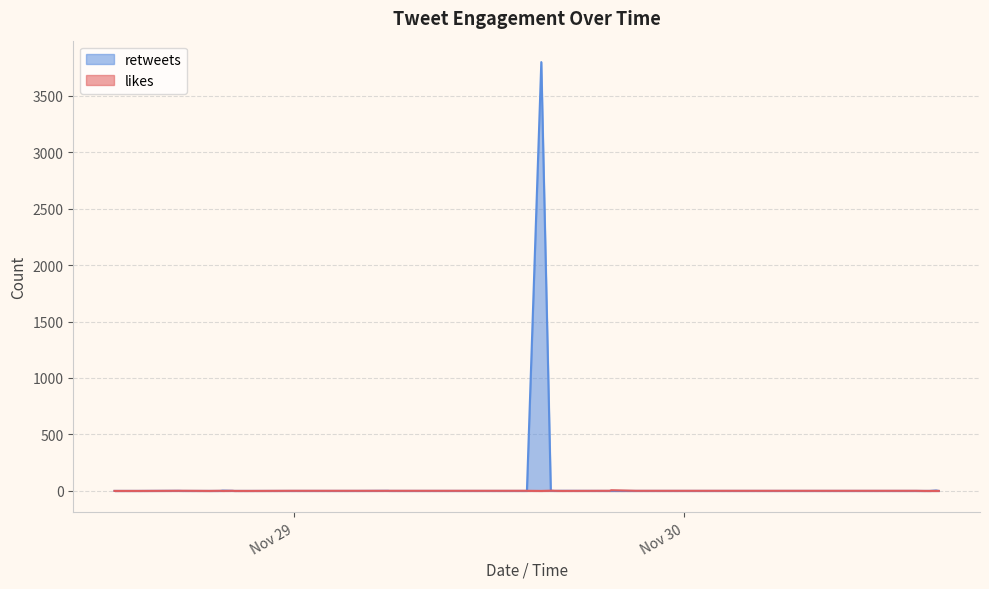

The value of retweets at 2017-11-29 19:25 is 0. True or false?

True